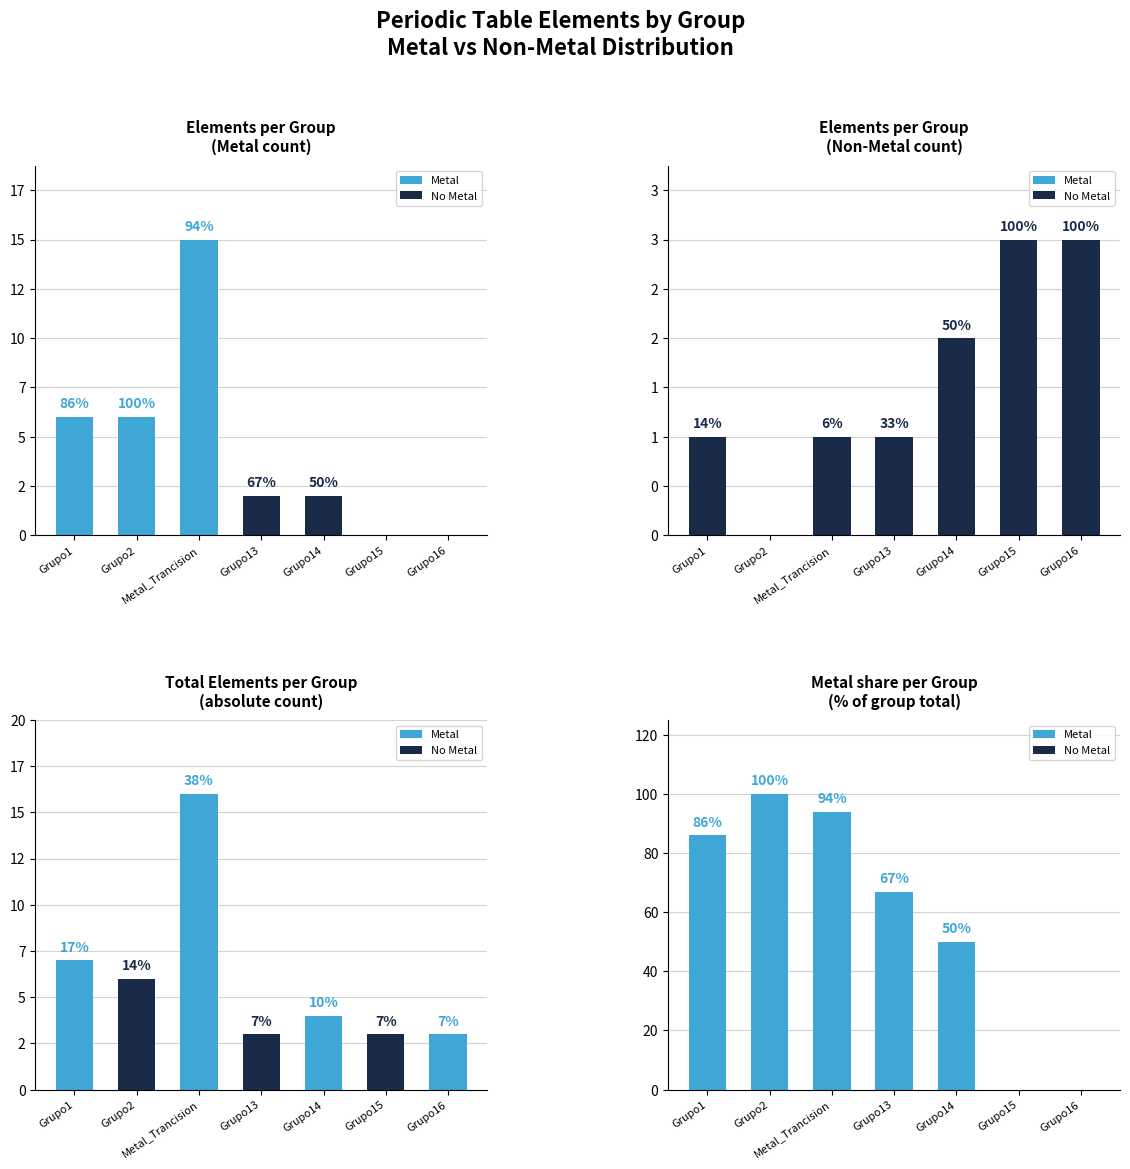

What is the sum of the Panel 4 values at Grupo13 and Grupo1?

153